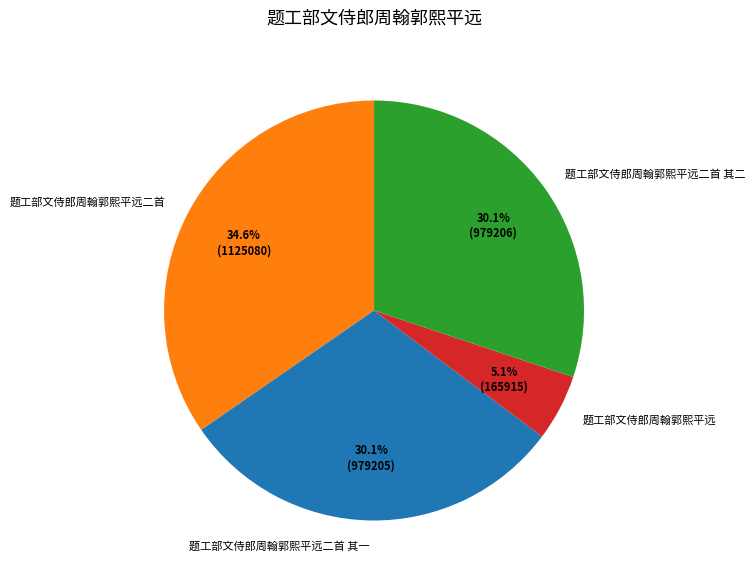

What is the largest slice in the pie chart?

题工部文侍郎周翰郭熙平远二首